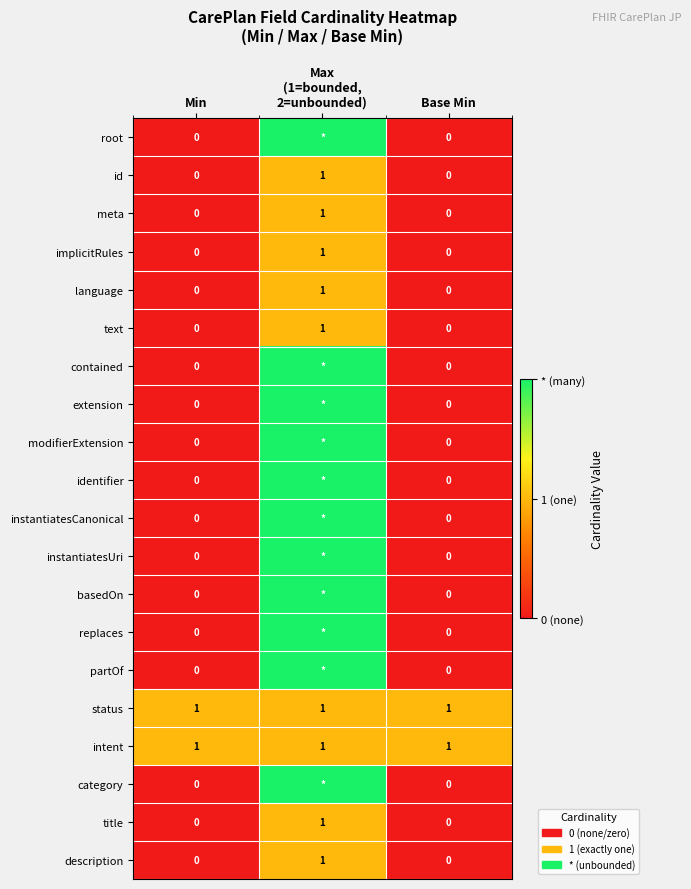

True or false: language has a value of -1 at Min.

False